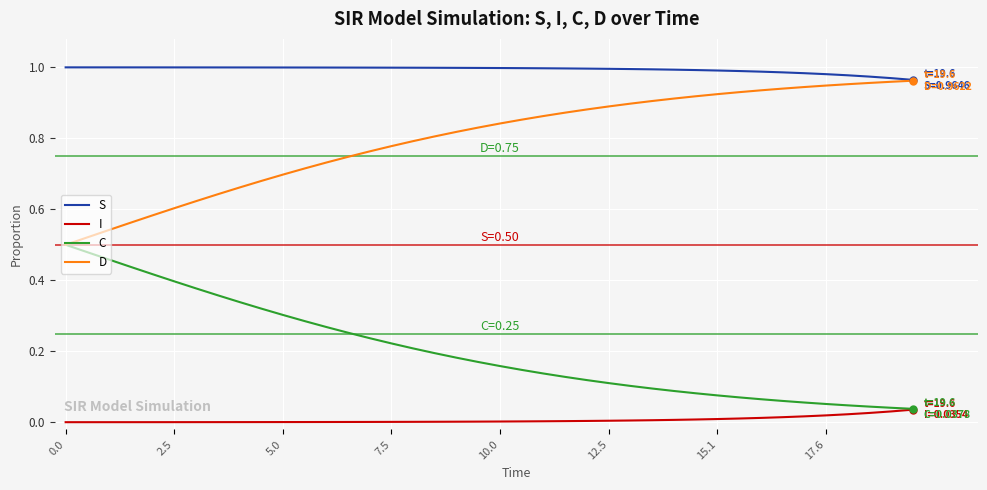

Rank the series by their average value, from lowest to highest.

I, C, D, S